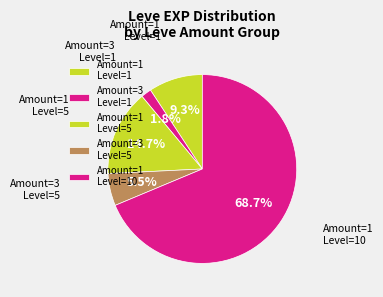

How many slices are in this pie chart?

5